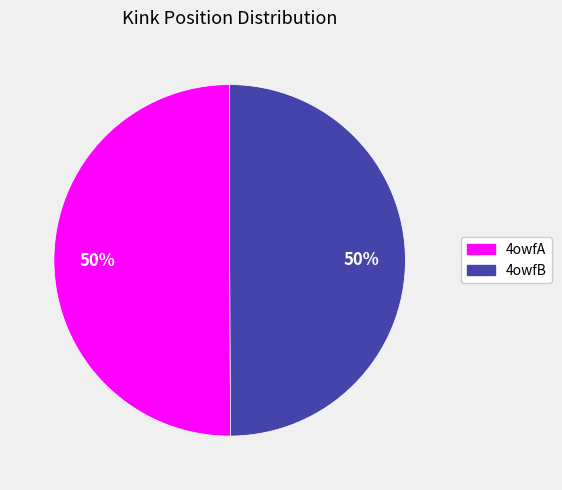

What is the ratio of the value at 4owfB to the value at 4owfA?

1.0